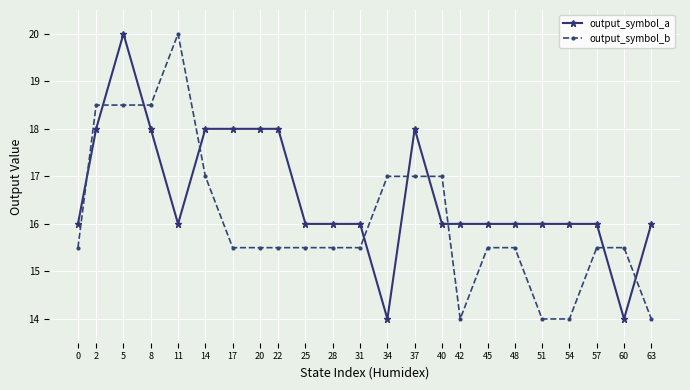

Is it true that output_symbol_a equals 16.0 at 48?

True